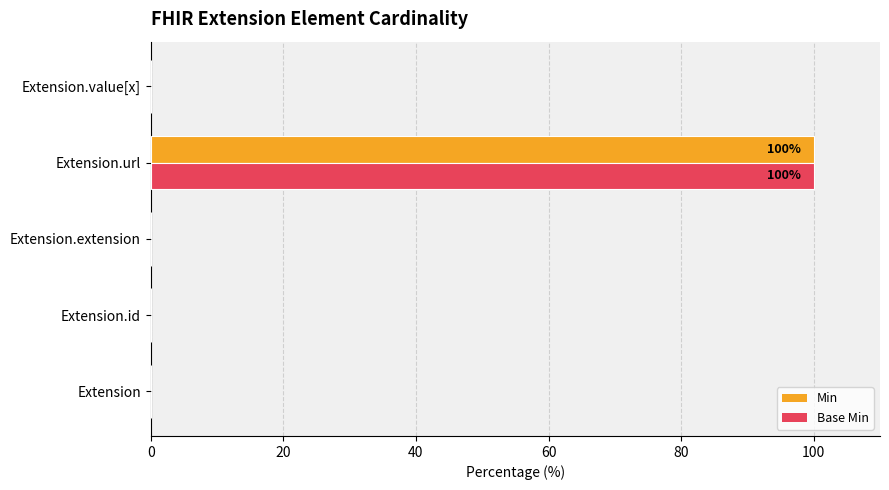

How many distinct data groups are displayed?

2